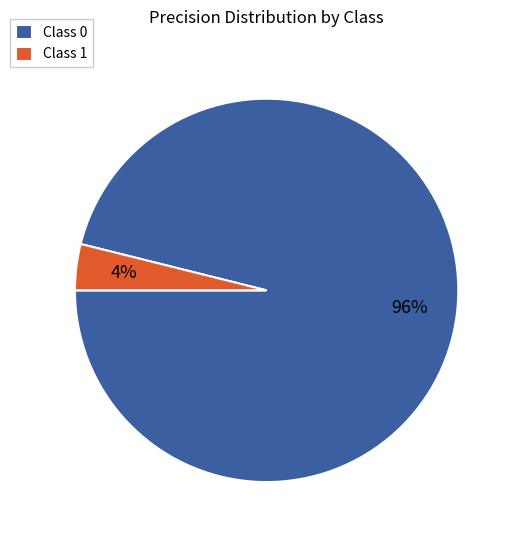

Is the sum of Class 0 and Class 1 greater than half?

Yes